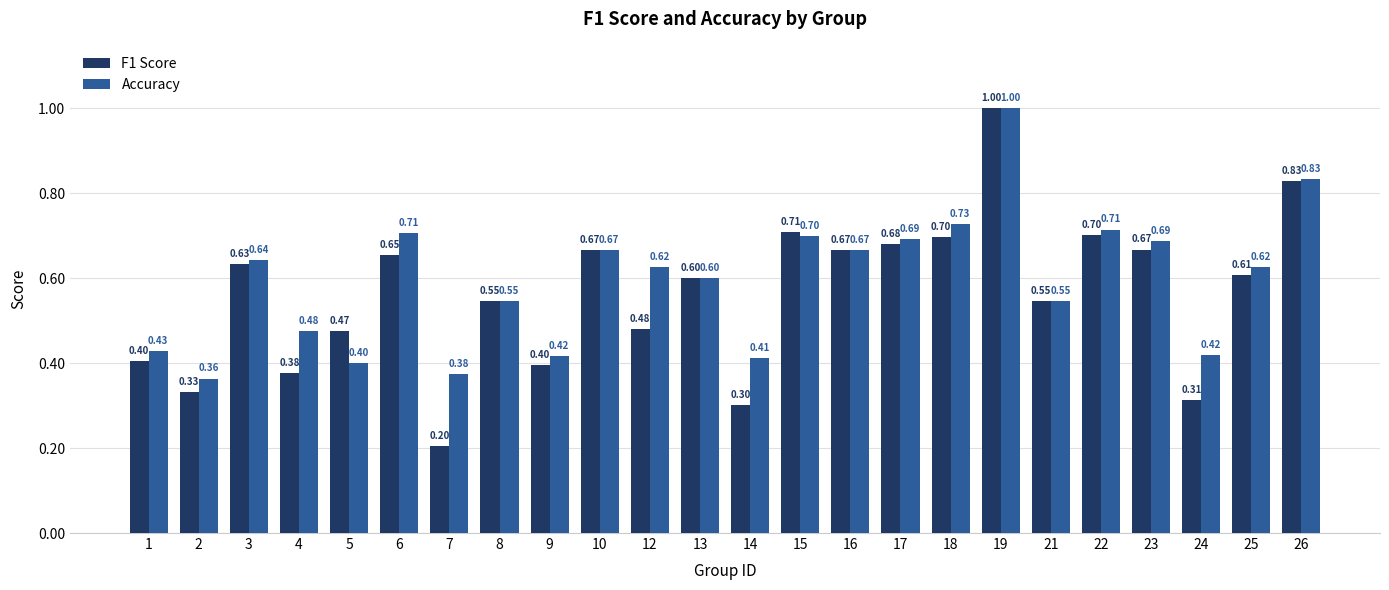

What is the difference between the F1 Score values at 10 and 2?

0.3